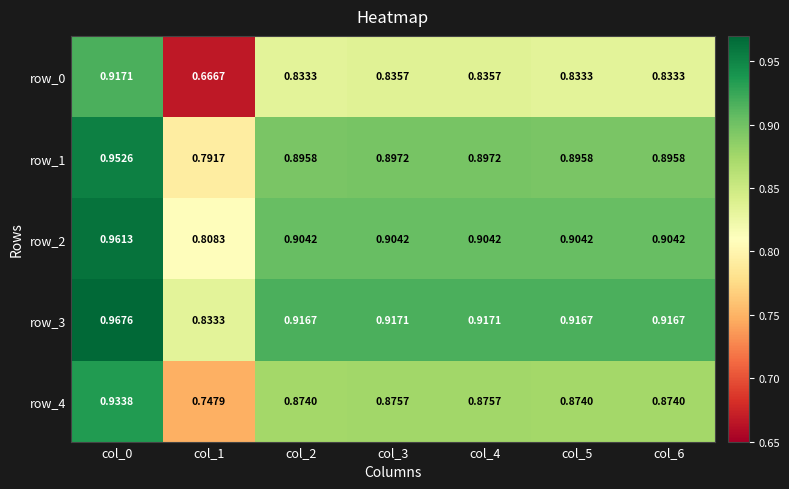

Is the value of row_2 at col_2 greater than the value of row_4 at col_2?

Yes